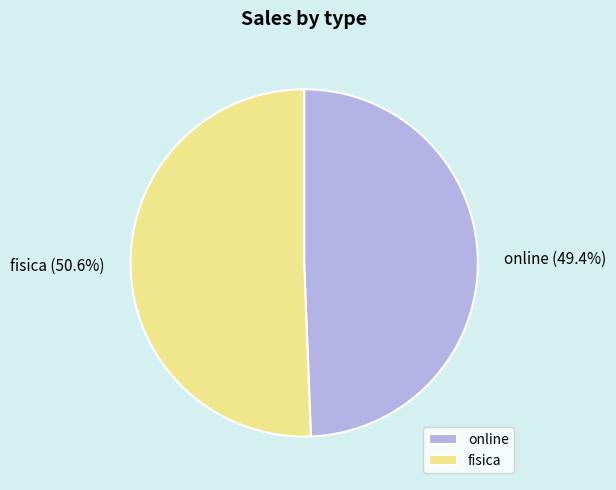

To the nearest percent, what is the average slice percentage?

50%